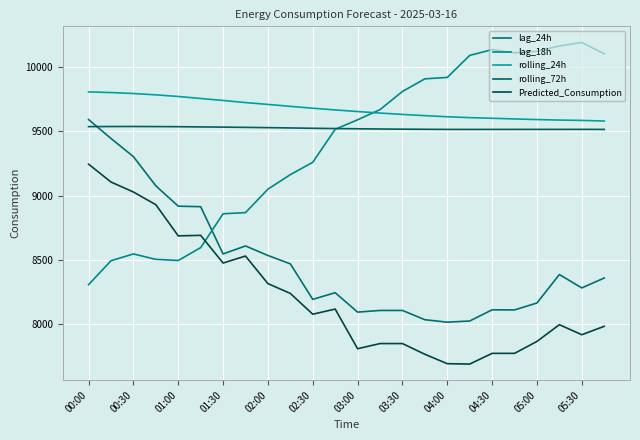

How many lines are shown in the chart?

5